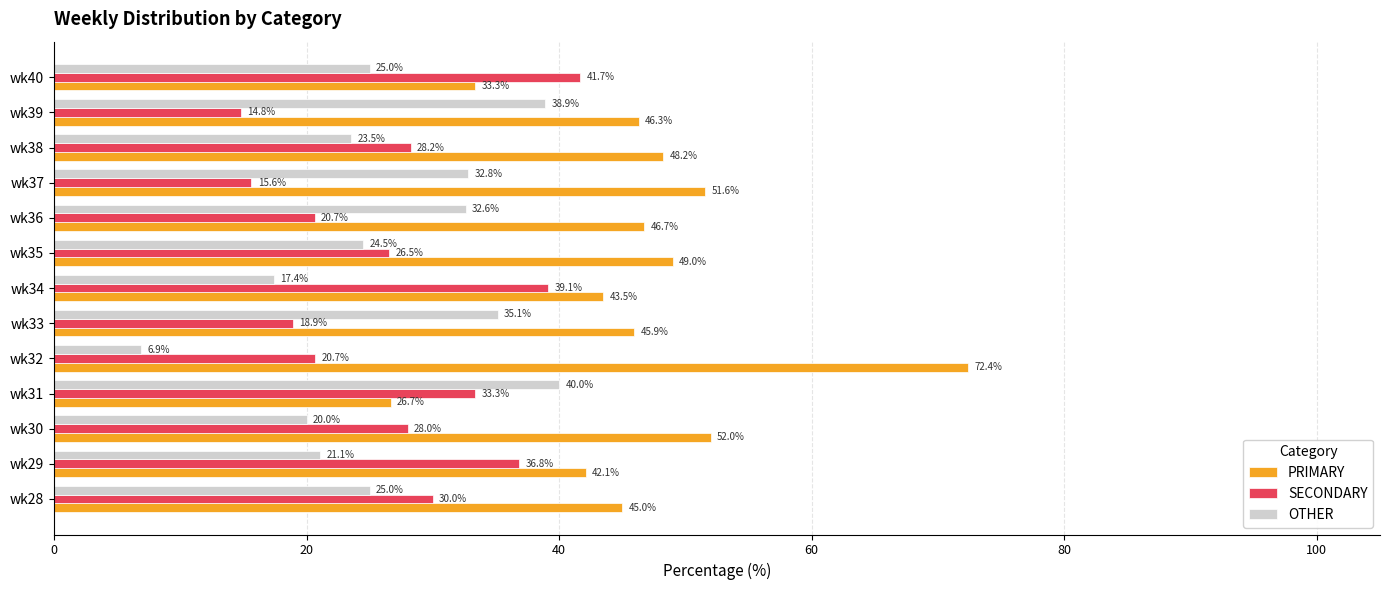

What is the difference between the second highest and second lowest values in the SECONDARY series?

23.5